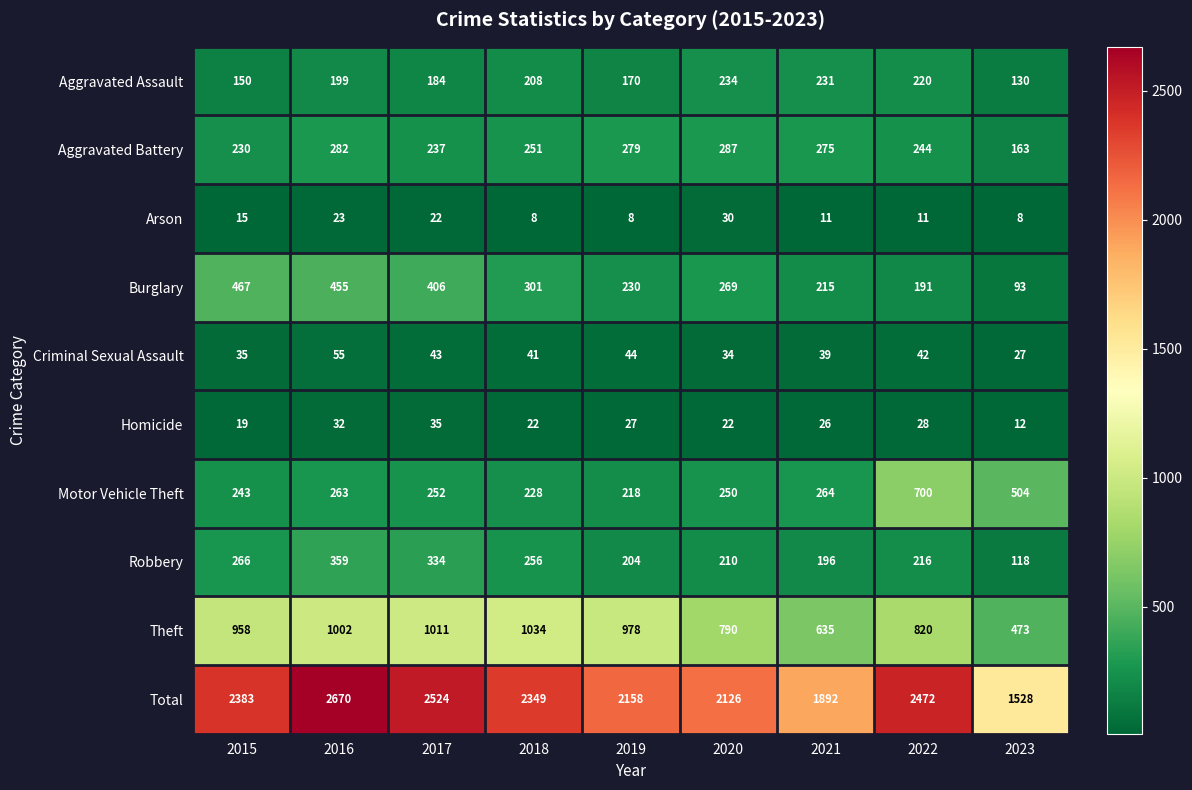

What is the difference between the maximum and second lowest values in the Total series?

778